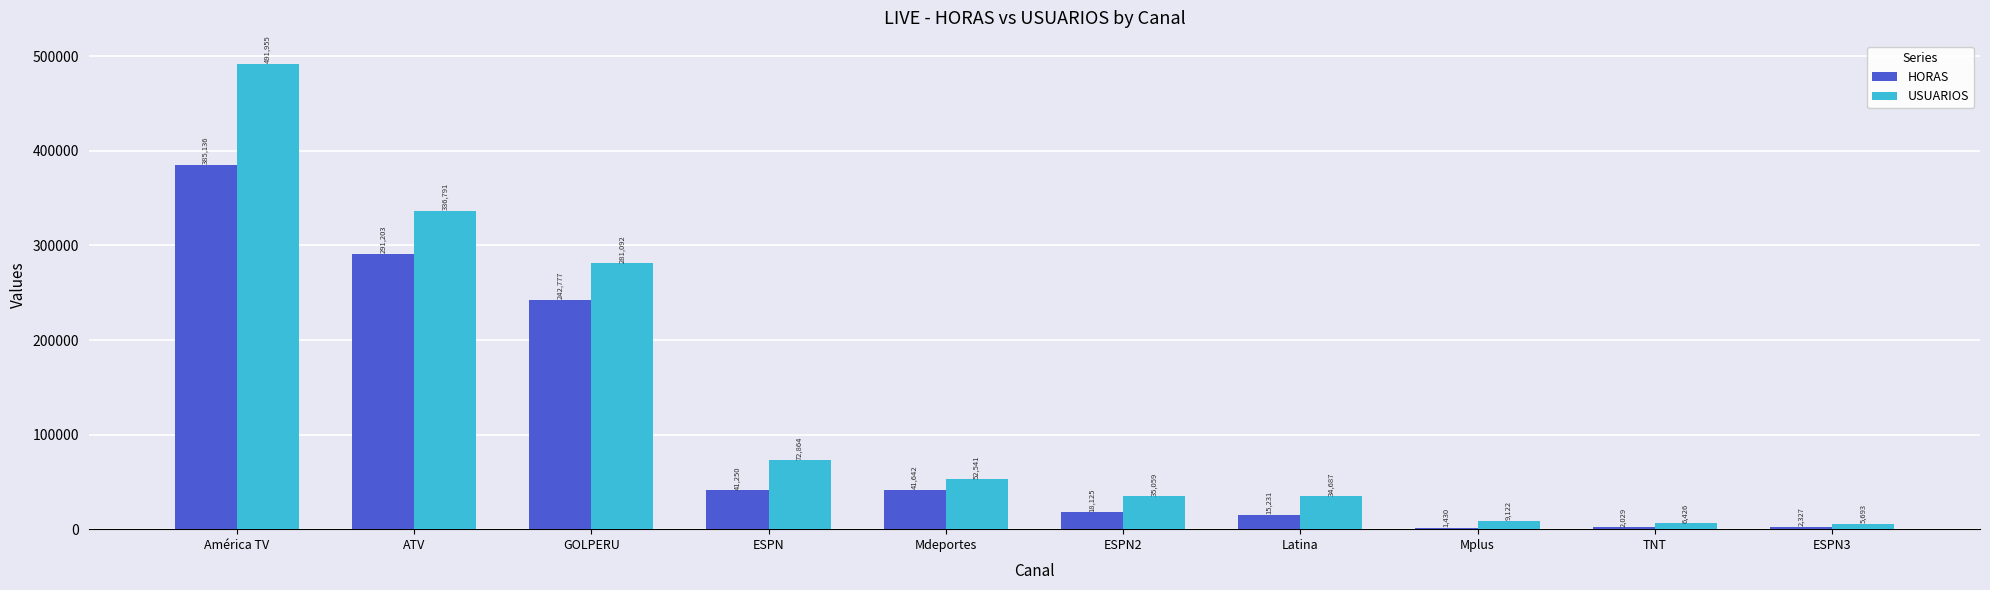

Which series has the largest total across all categories?

USUARIOS